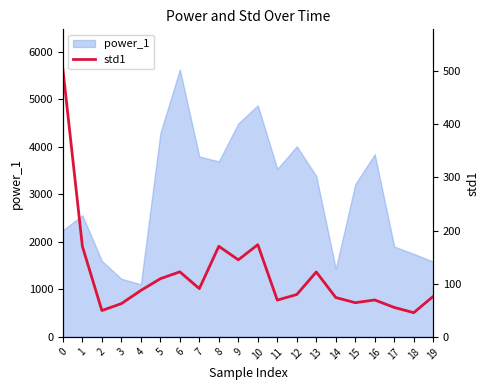

The value of power_1 at 8 is 3691.6. True or false?

True